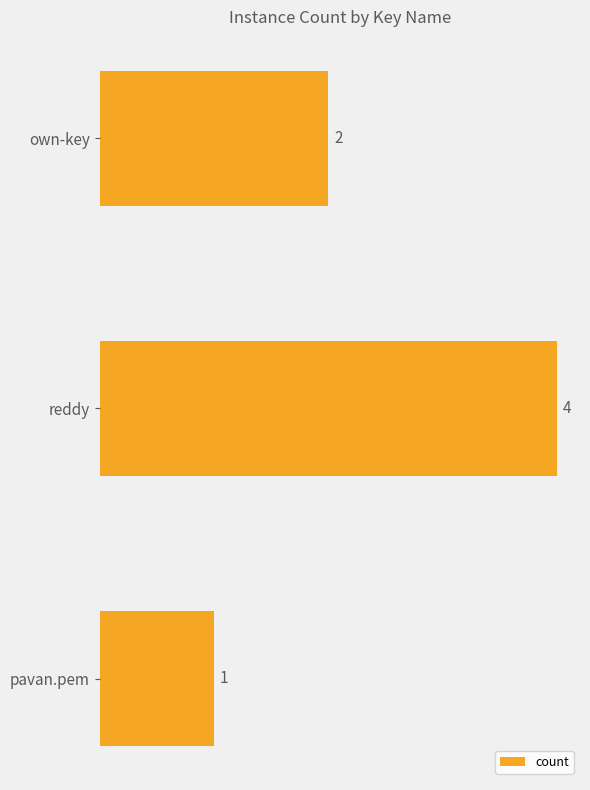

Reading top to bottom, transcribe all the data shown in this chart.

own-key=2	reddy=4	pavan.pem=1